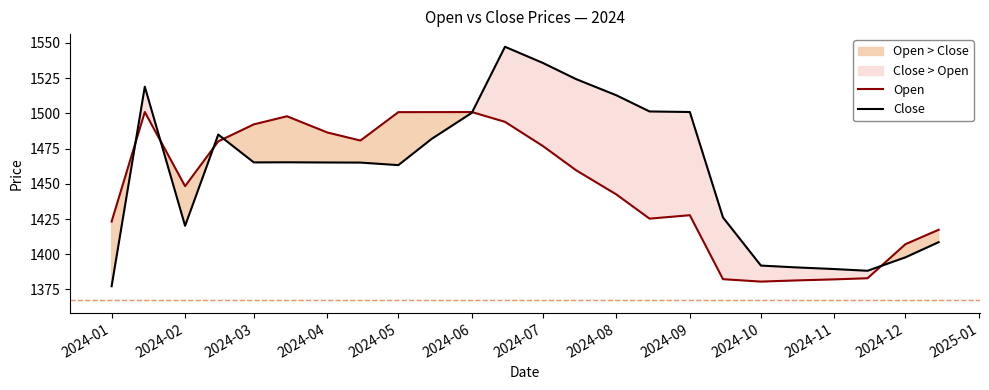

True or false: Open has a value of 2146.8 at 2024-06.

False